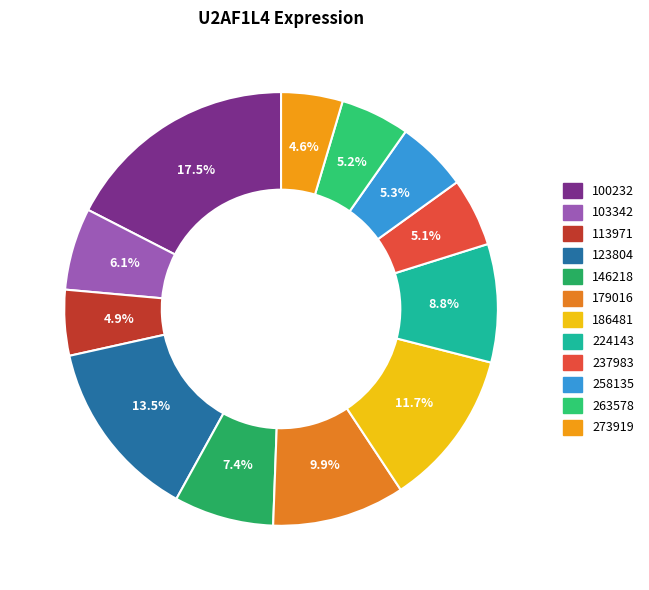

Rank the categories by value from lowest to highest.

273919, 113971, 237983, 263578, 258135, 103342, 146218, 224143, 179016, 186481, 123804, 100232